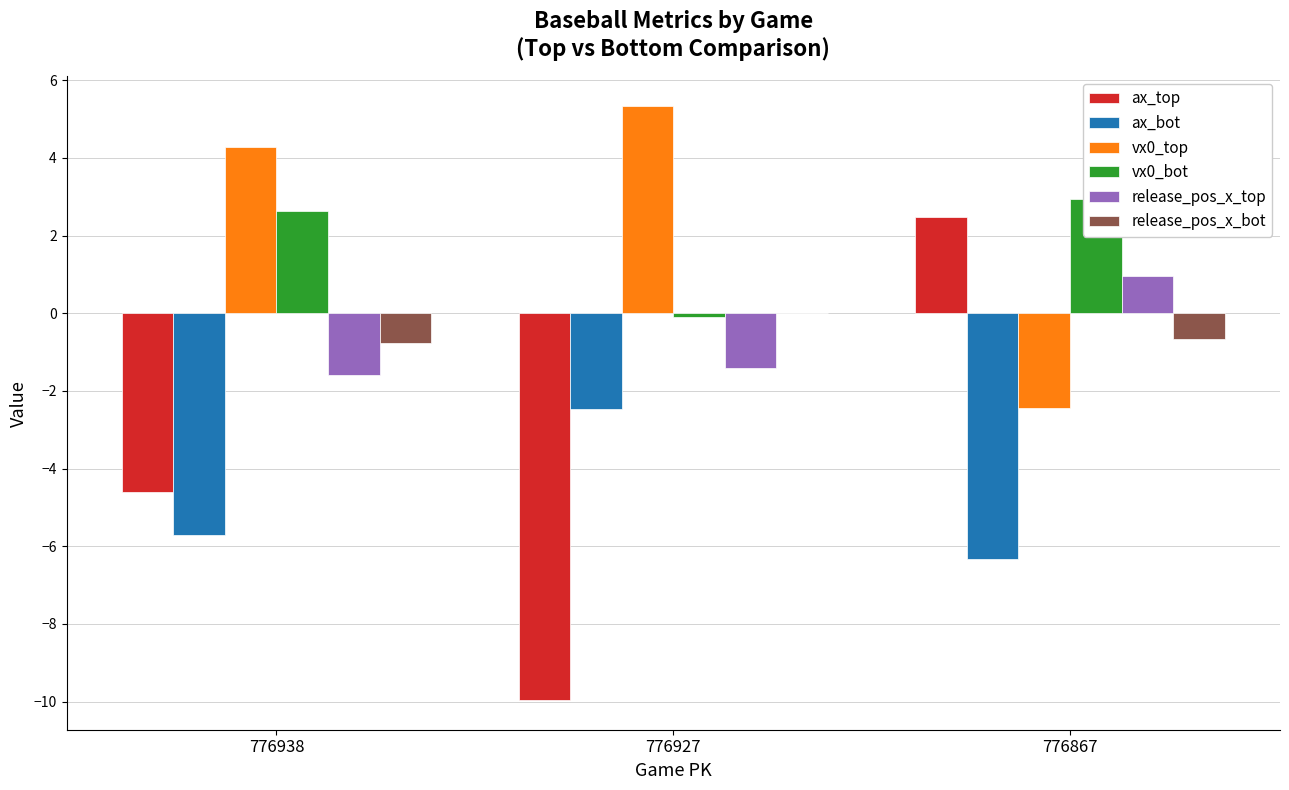

How many bars are there in each group?

6